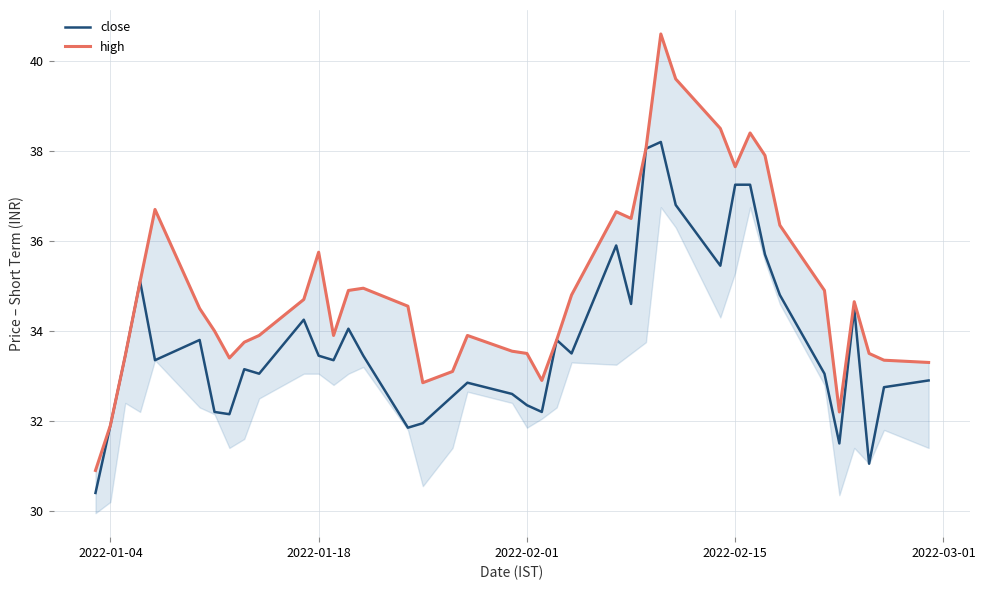

What is the maximum value for close?

38.2